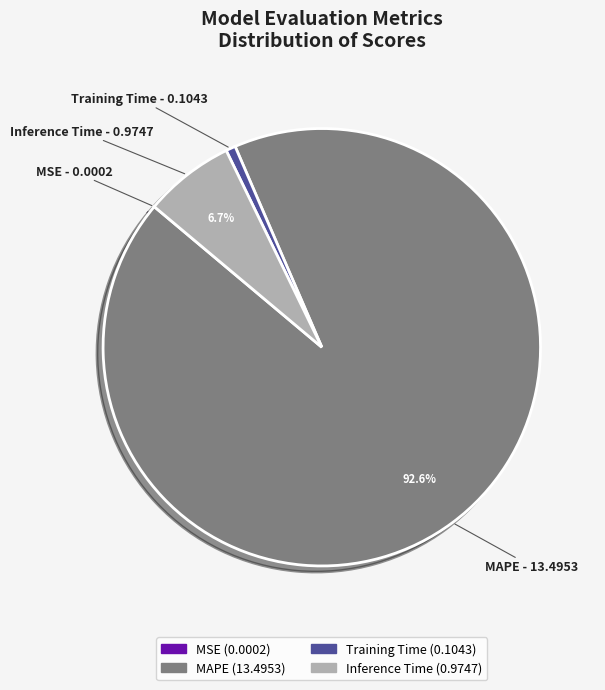

What percentage is the Training Time slice, to the nearest percent?

1%